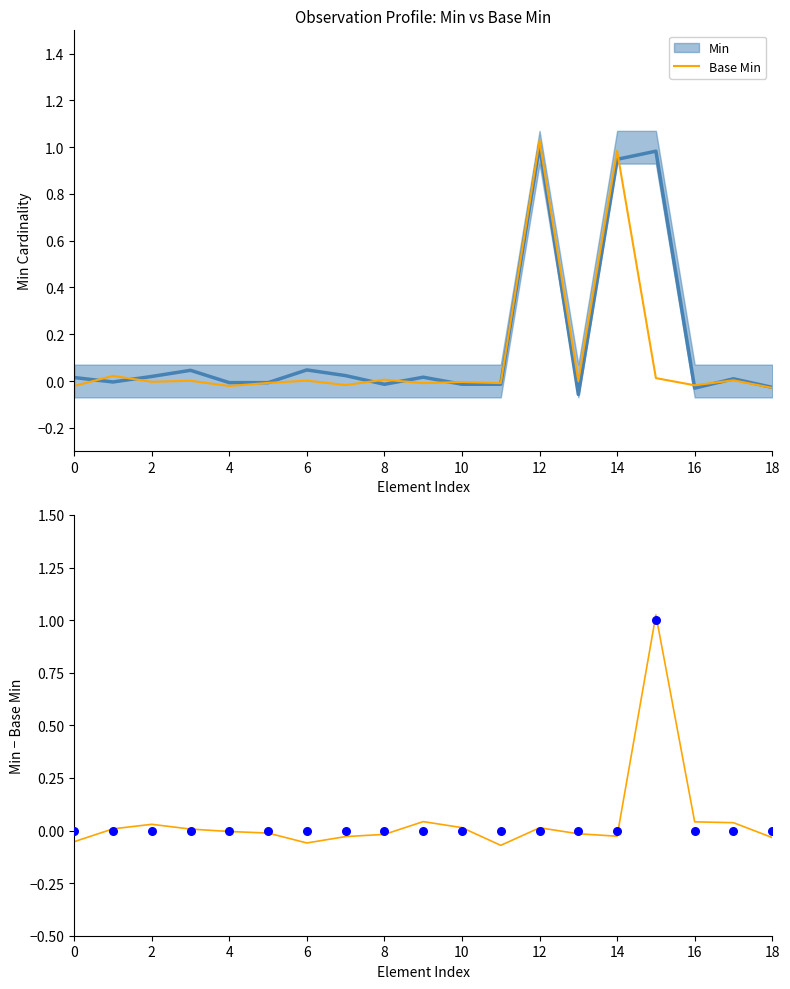

Which series has the largest Y range (max minus min)?

Min − Base Min (noisy)